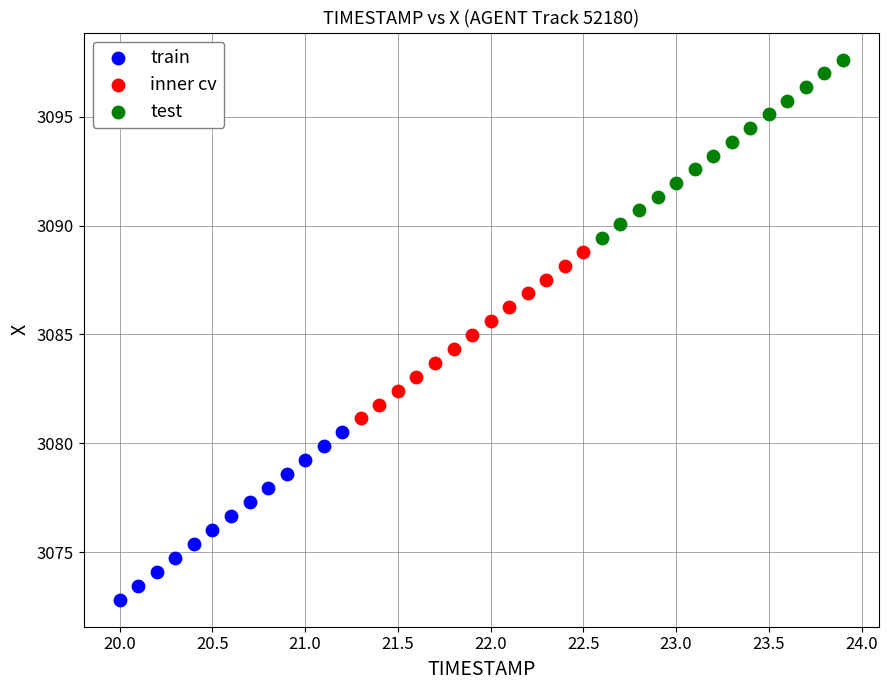

Which series contains the highest Y value?

test